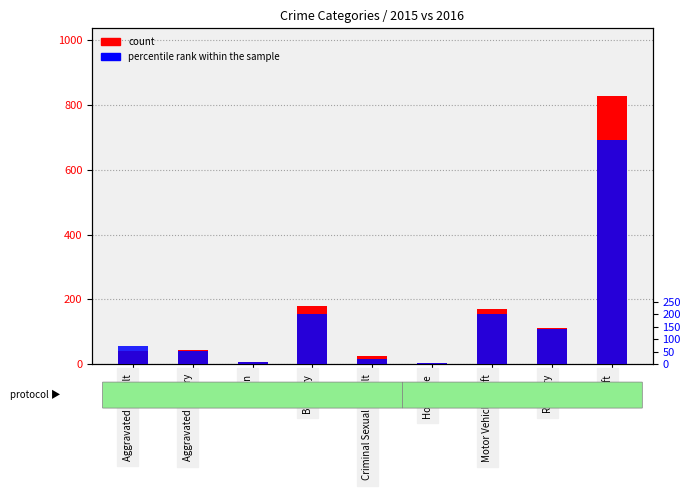

Which label corresponds to the largest value in the chart?

Theft